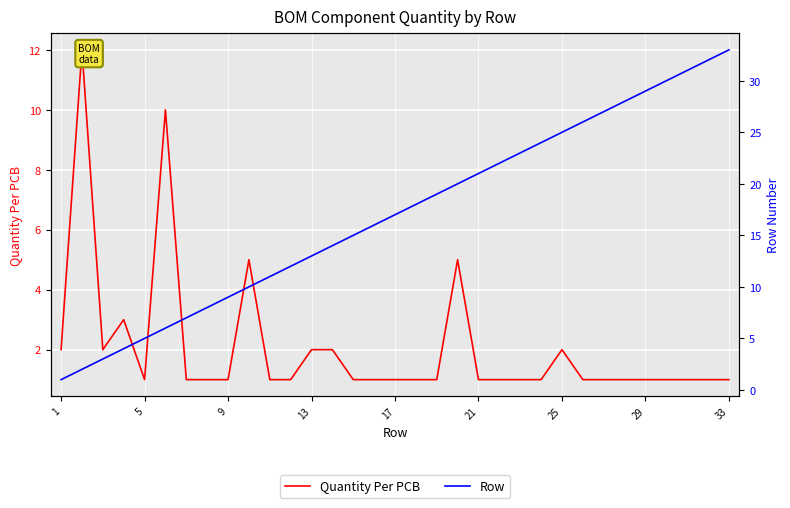

Is this an area chart (filled region under the line)?

No